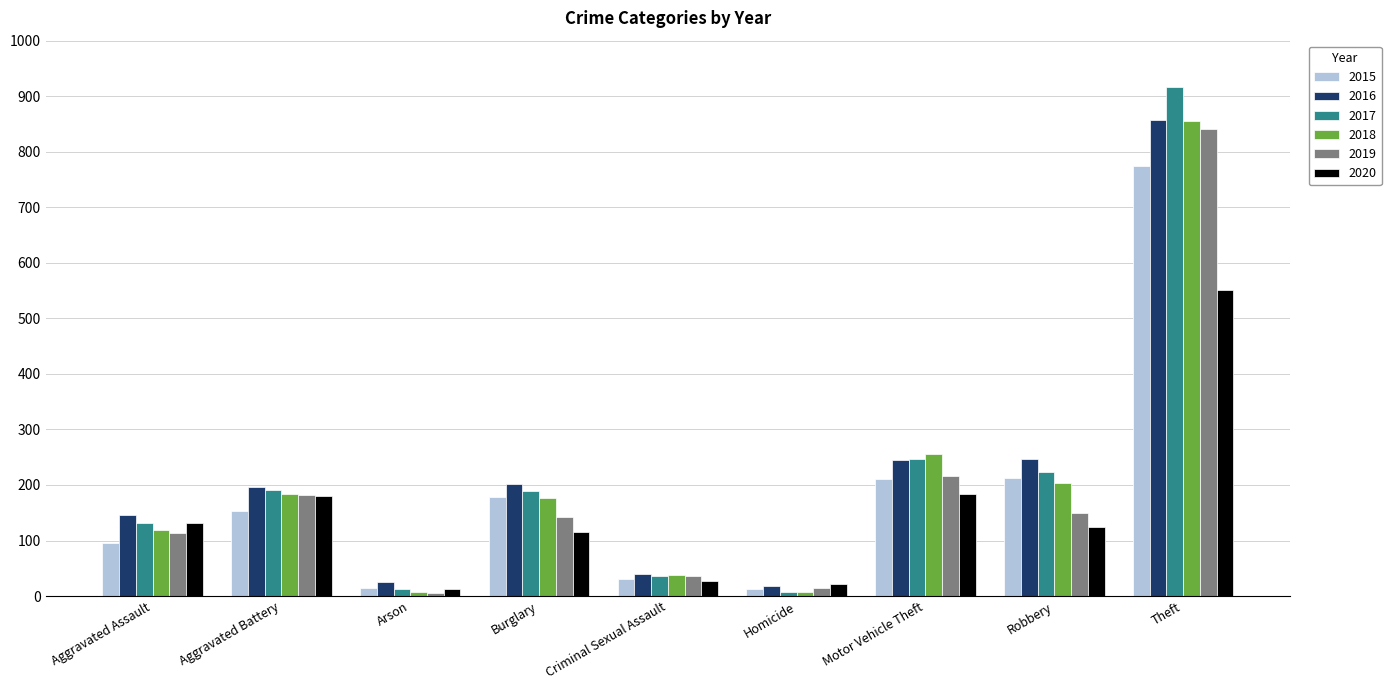

What is the greatest value displayed?

916